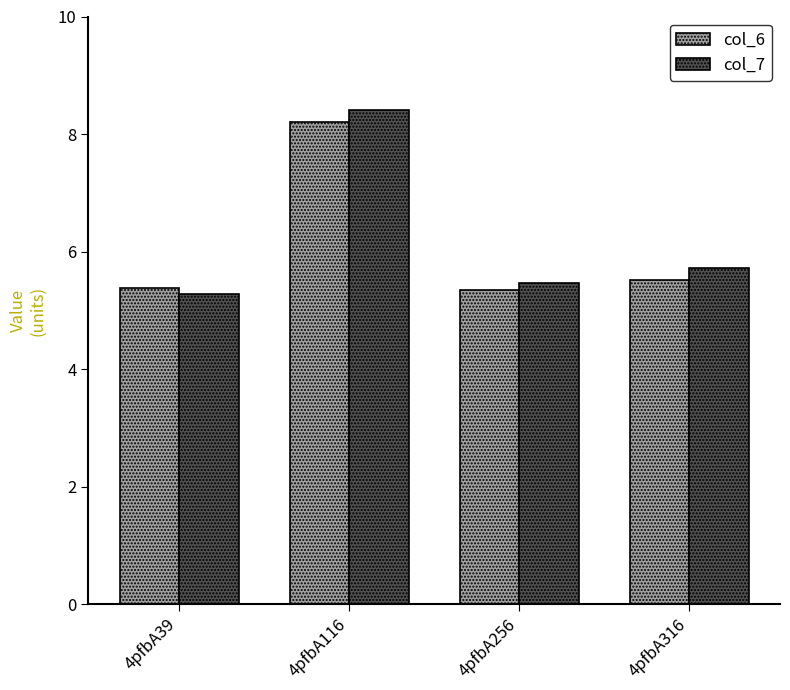

What is the difference between the col_7 values at 4pfbA316 and 4pfbA39?

0.4